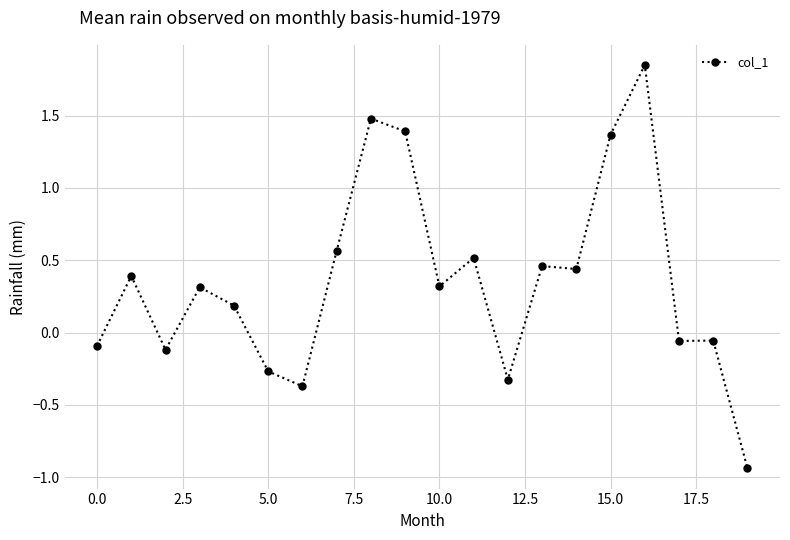

What is the difference between the second highest and minimum values?

2.4